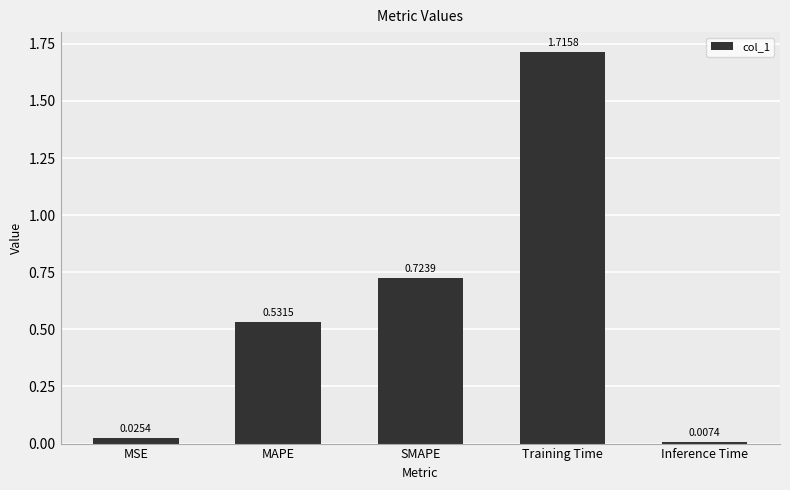

What is the difference between the values at Training Time and MAPE?

1.2